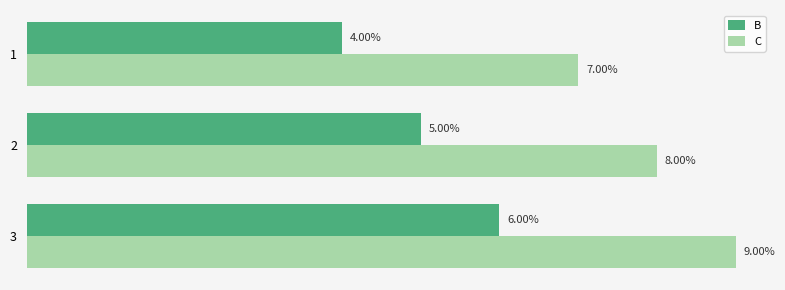

What are all the series names shown in the legend?

B, C